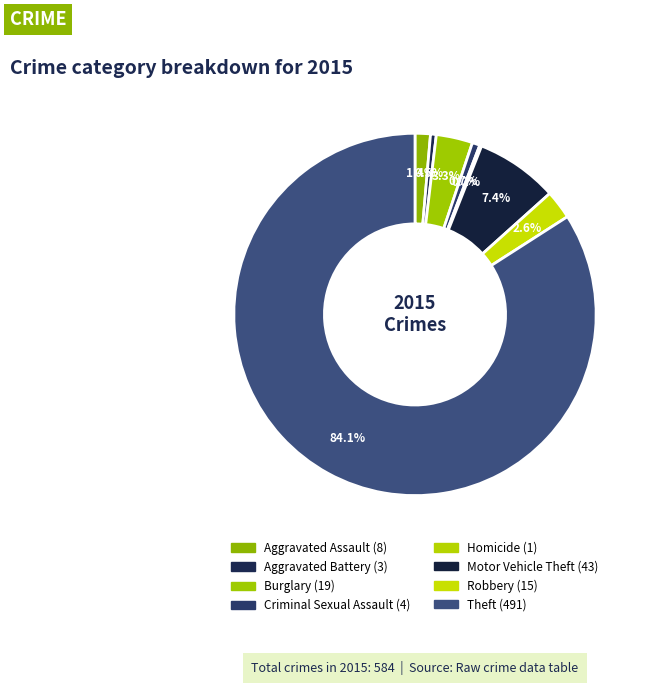

What is the total percentage of Motor Vehicle Theft and Robbery?

9.9%